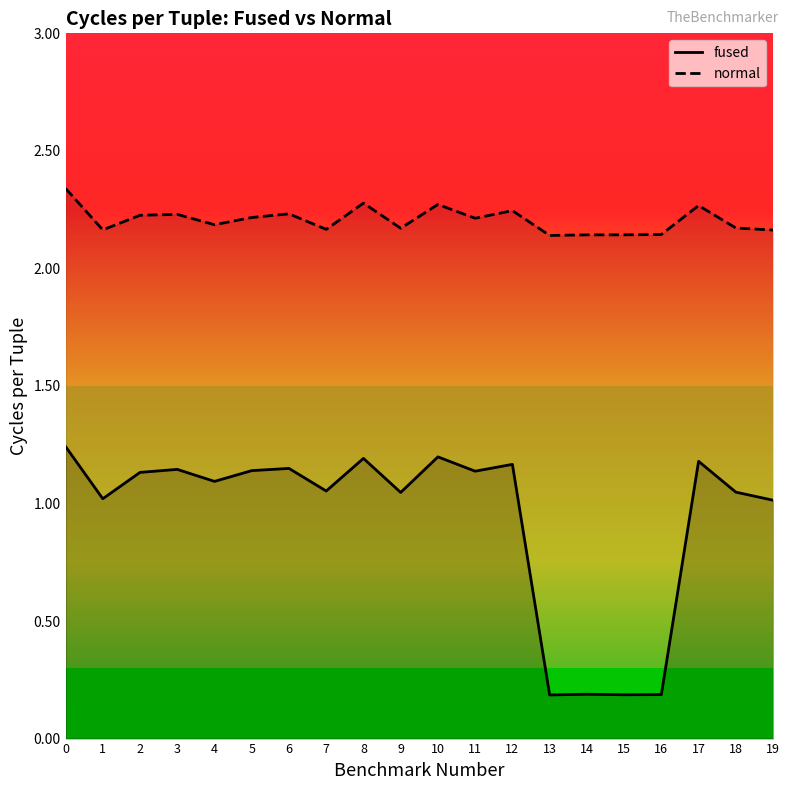

How many lines are shown in the chart?

2